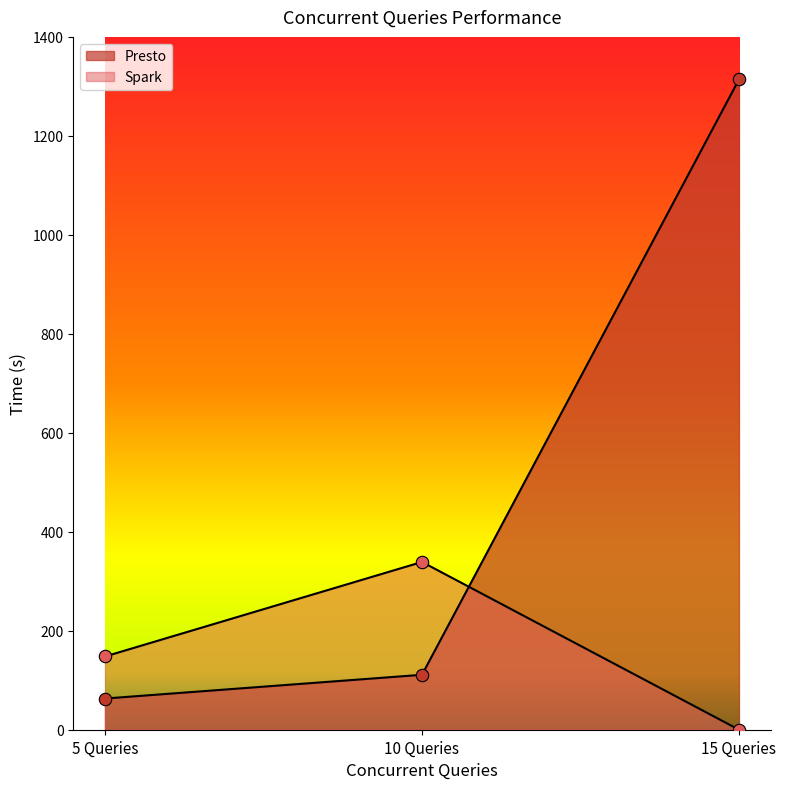

At which category is the sum across all series the highest?

15 Queries